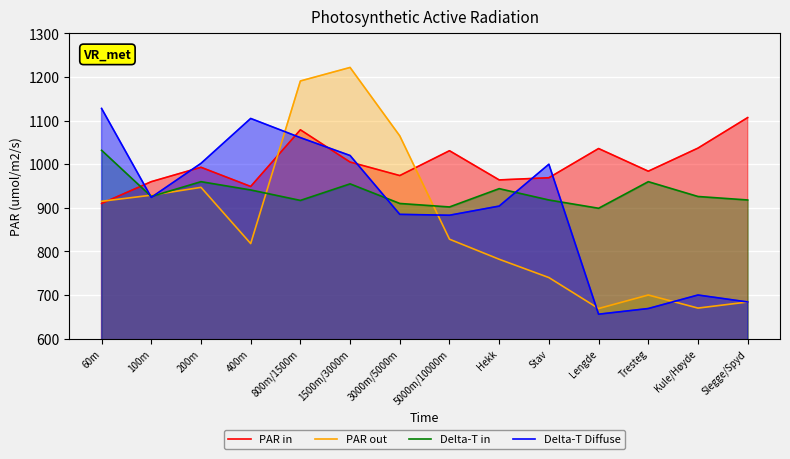

True or false: Delta-T Diffuse has a value of 383 at 1500m/3000m.

False